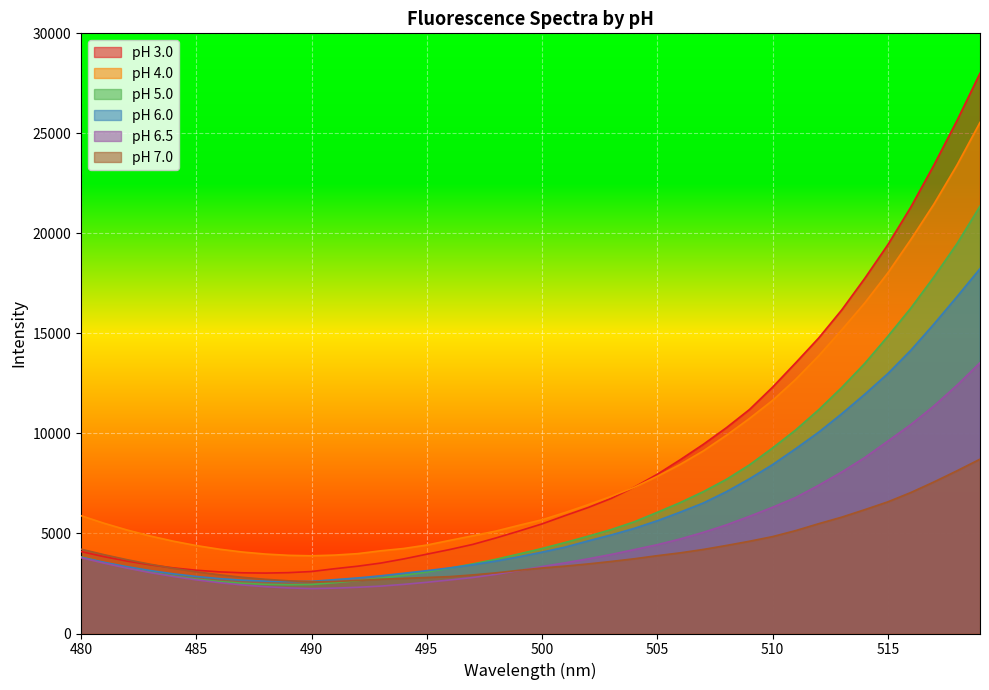

True or false: pH 4.0 and pH 6.5 intersect in this chart.

False